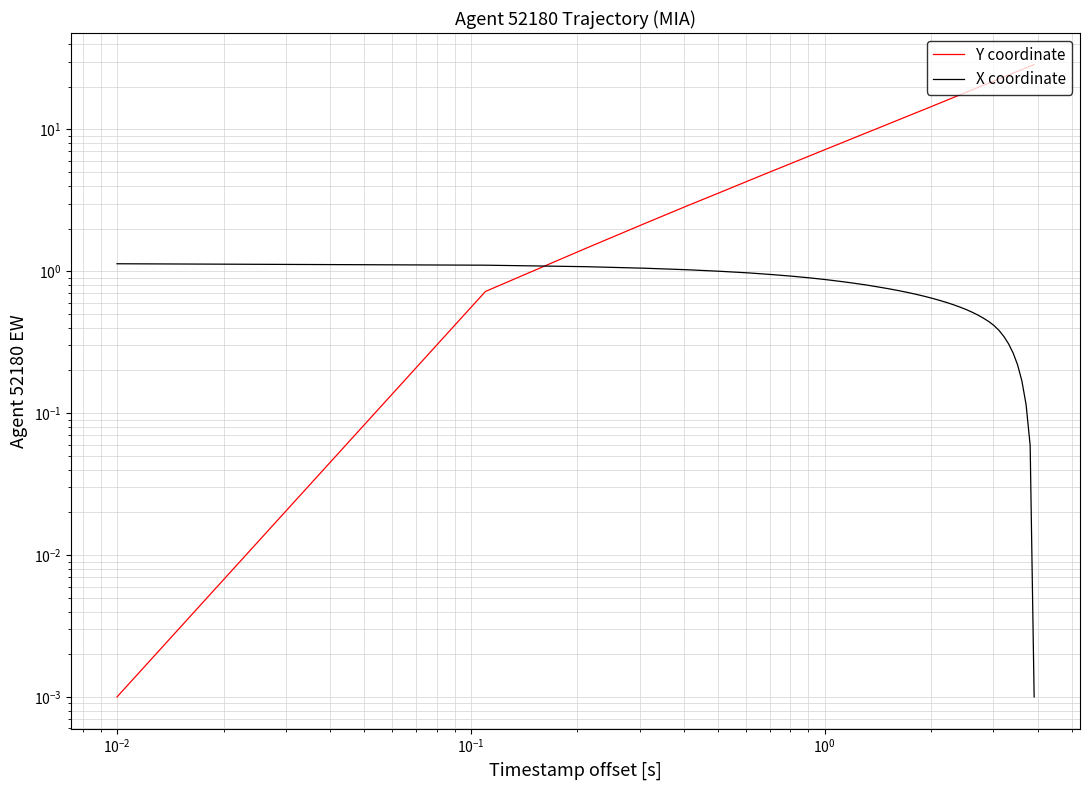

List the series in order of their peak value, lowest first.

X coordinate, Y coordinate